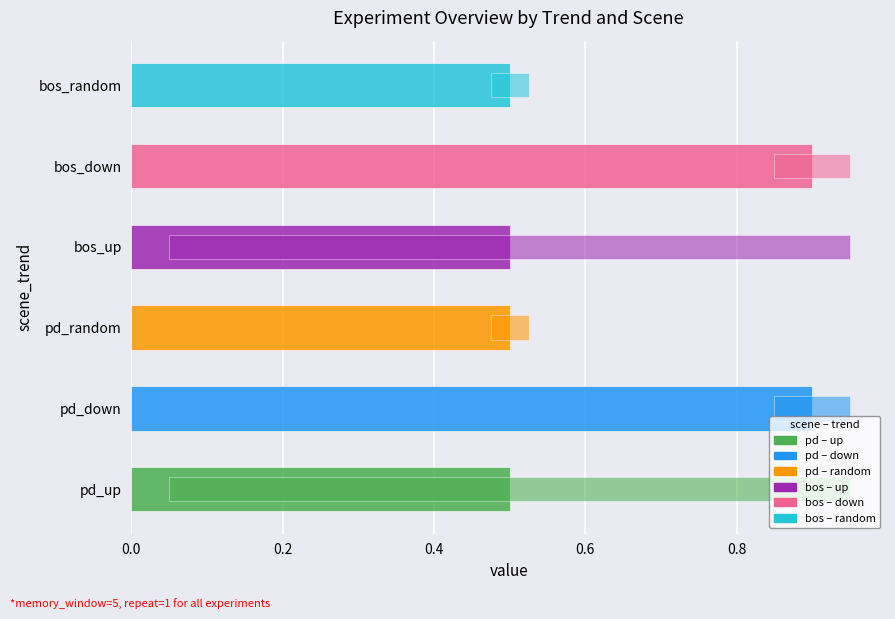

Are the bars horizontal?

Yes